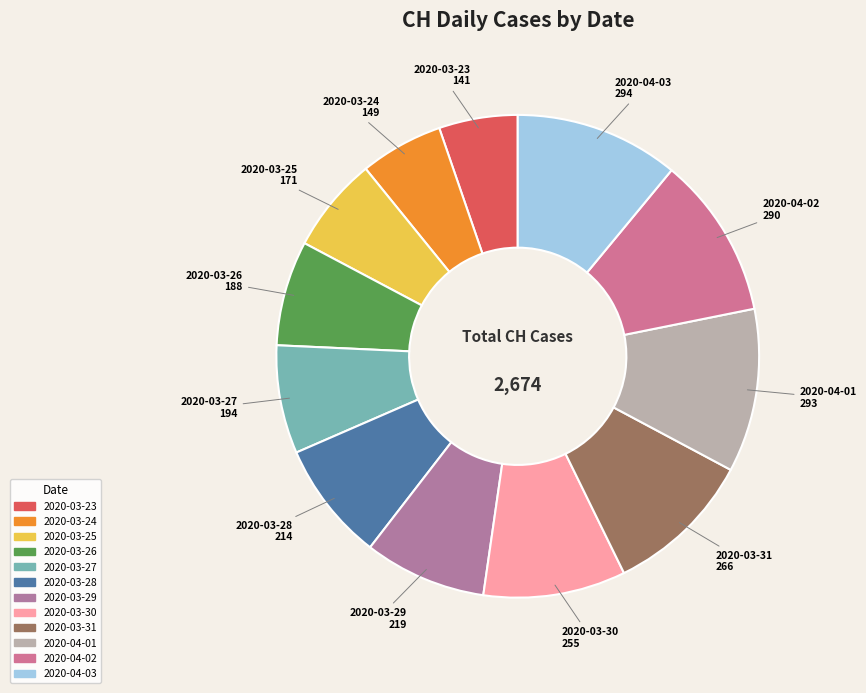

True or false: 2020-03-29 accounts for 8% of the total.

True